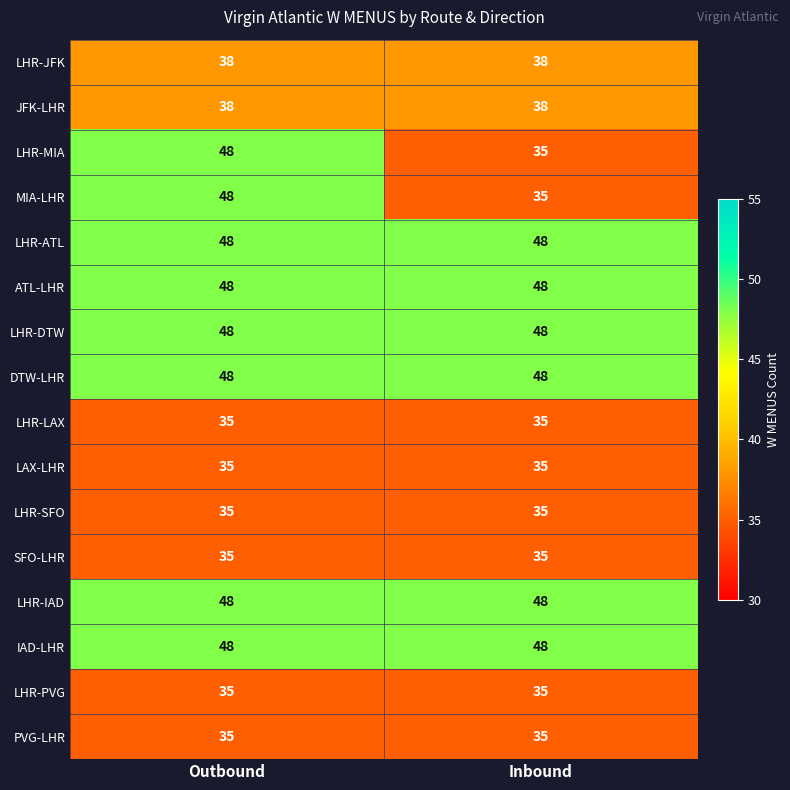

How many categories are shown in the chart?

2